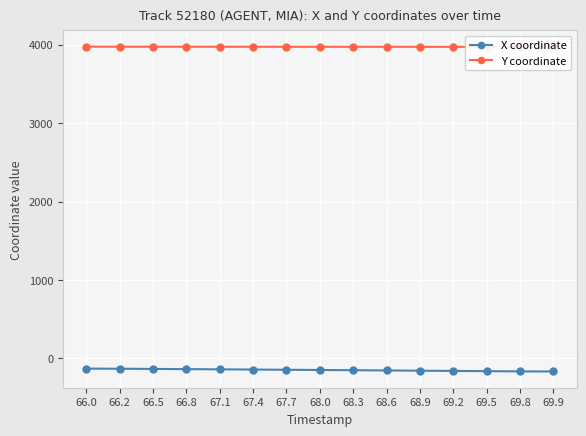

Read the Y coordinate value at 68.3.

3972.3